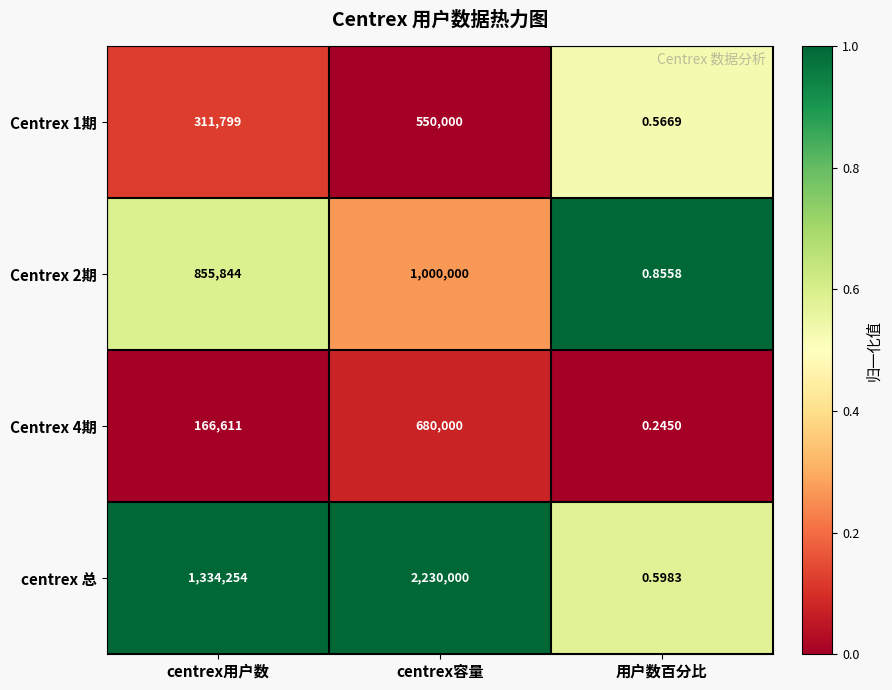

Which category has the highest value across all series?

centrex容量